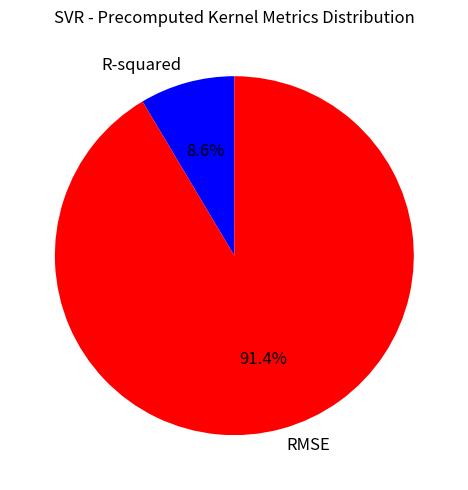

Rank the categories by value from highest to lowest.

RMSE, R-squared